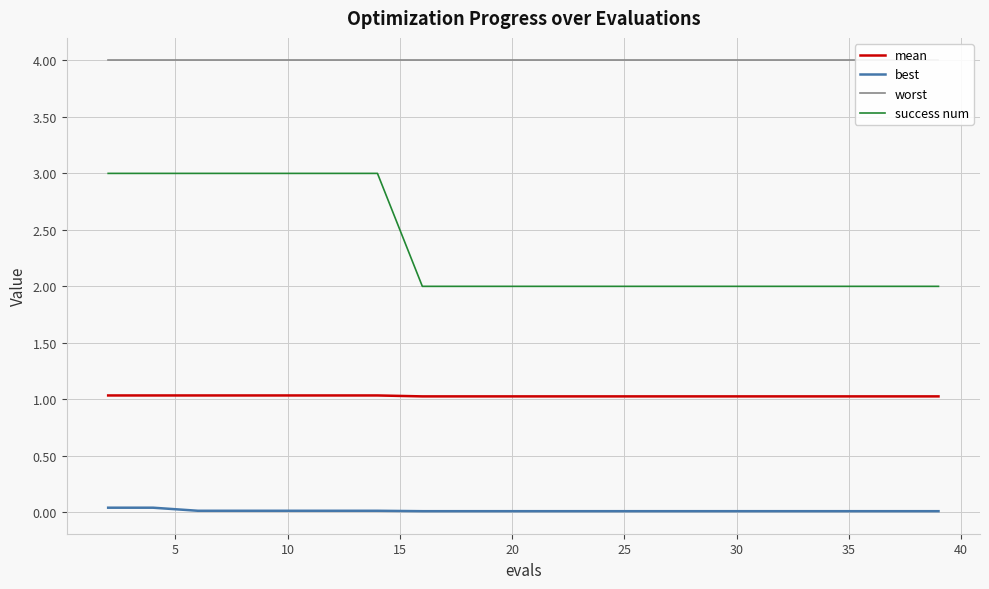

Count the mean values in the range 1 to 2.

19